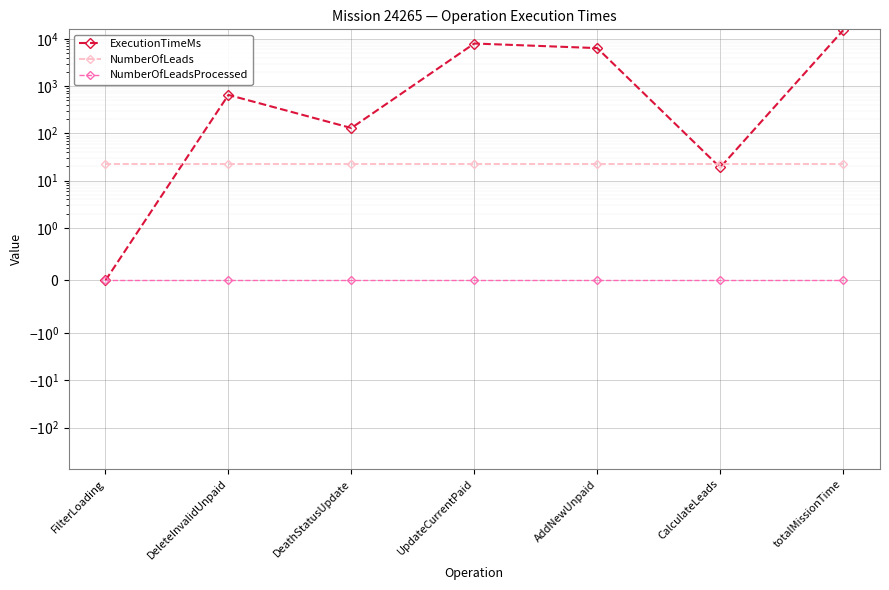

What is the label of the 5th point from the right?

DeathStatusUpdate